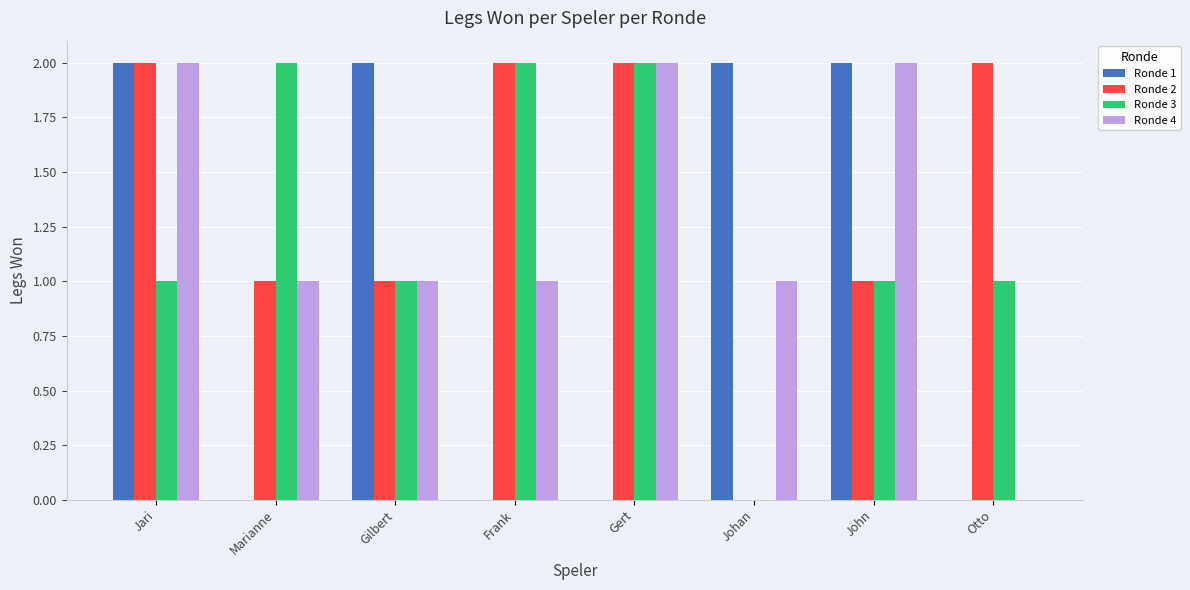

At which category is the sum across all series the highest?

Jari